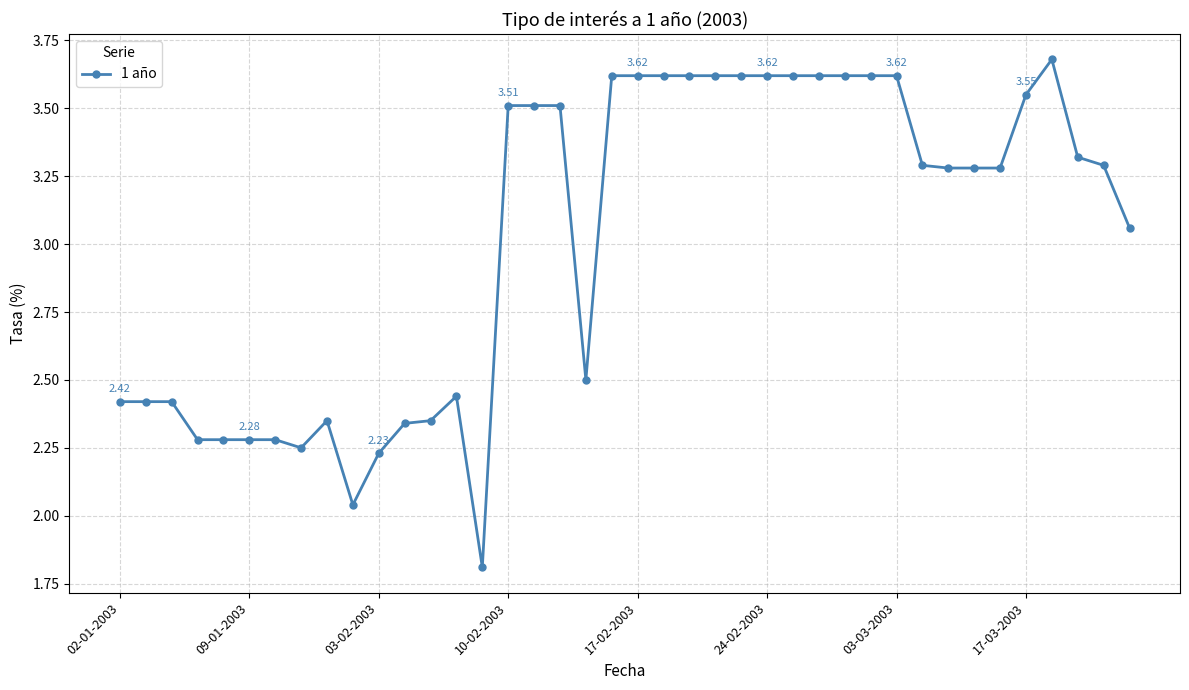

What is the sum of all values?

120.7